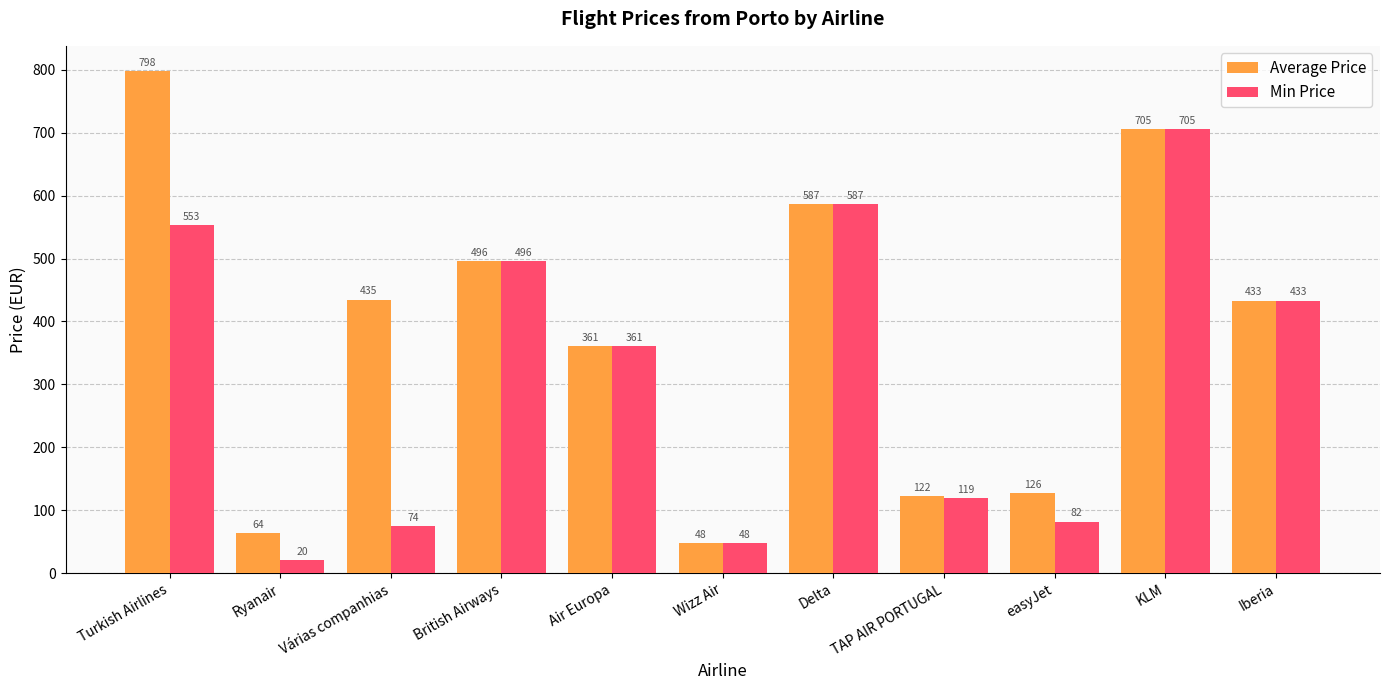

How many bars are there in total?

22